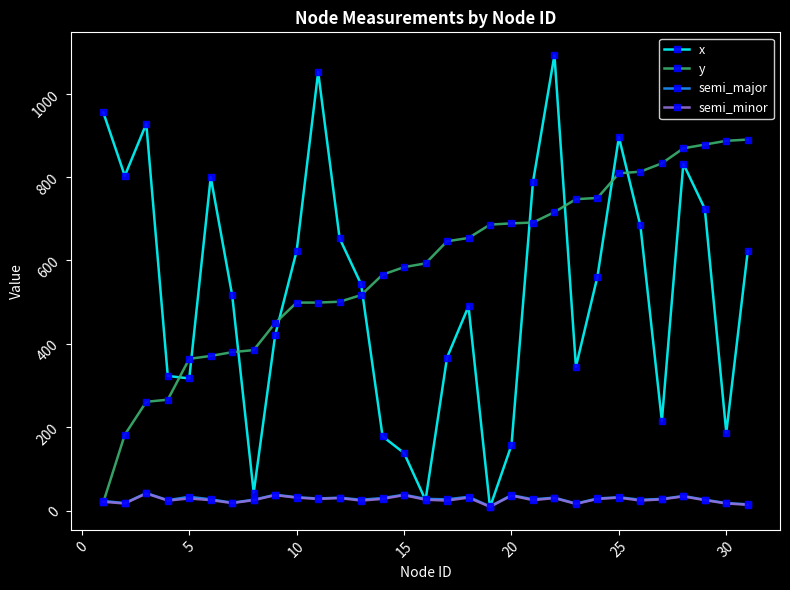

True or false: x has more than 1 interior local peaks.

True